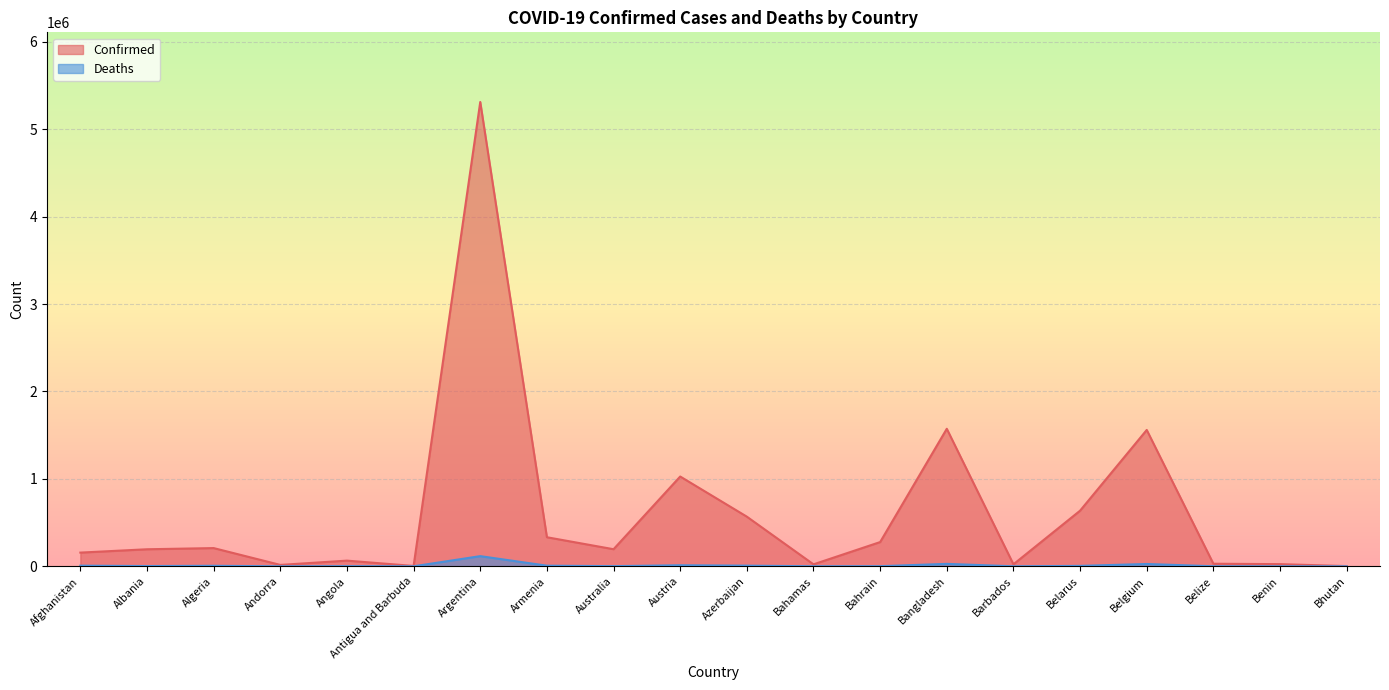

List the series in order of their overall mean, lowest first.

Deaths, Confirmed